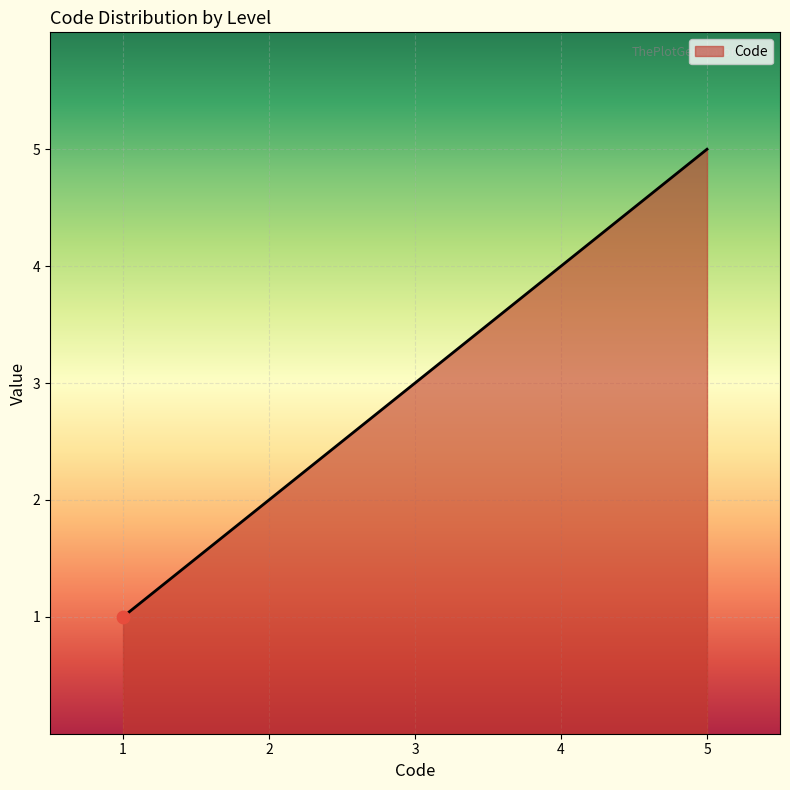

What is the change in value from 1 to 4?

+3